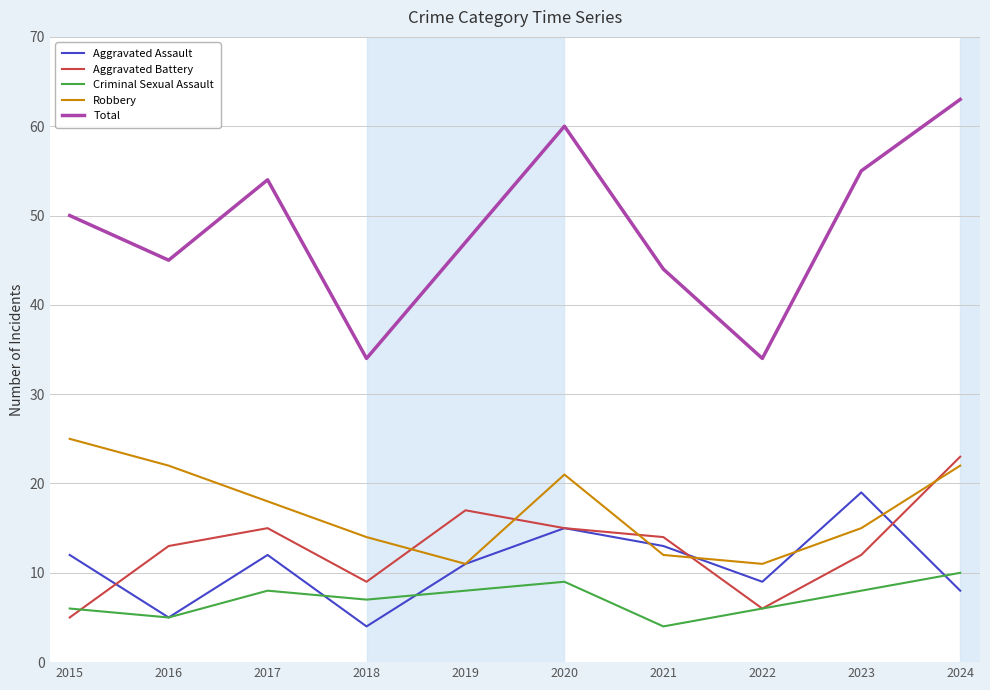

True or false: Aggravated Battery has a value of 10 at 2020.

False